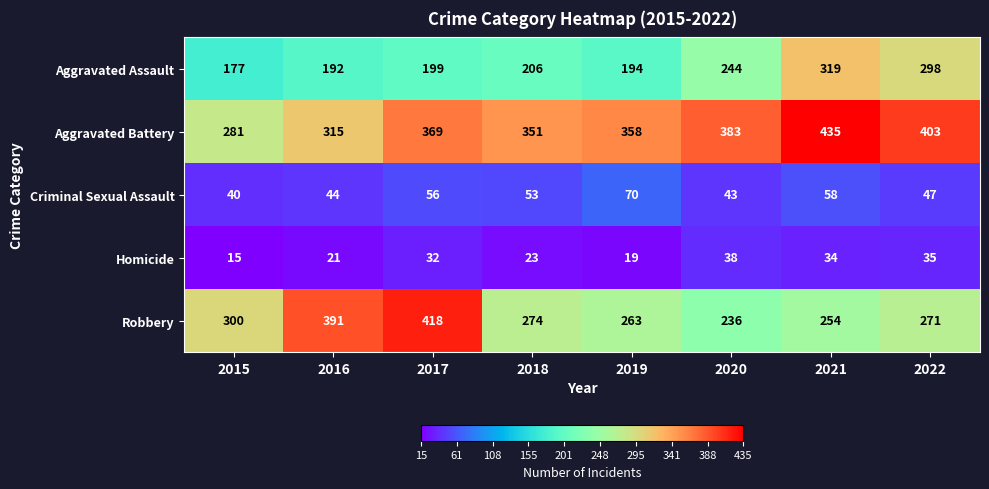

Is it true that Criminal Sexual Assault equals 71 at 2016?

False